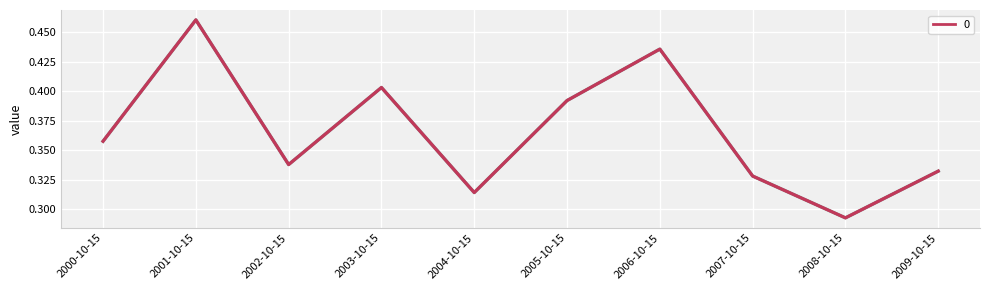

How many interior local peaks (higher than both neighbors) does the data have?

3